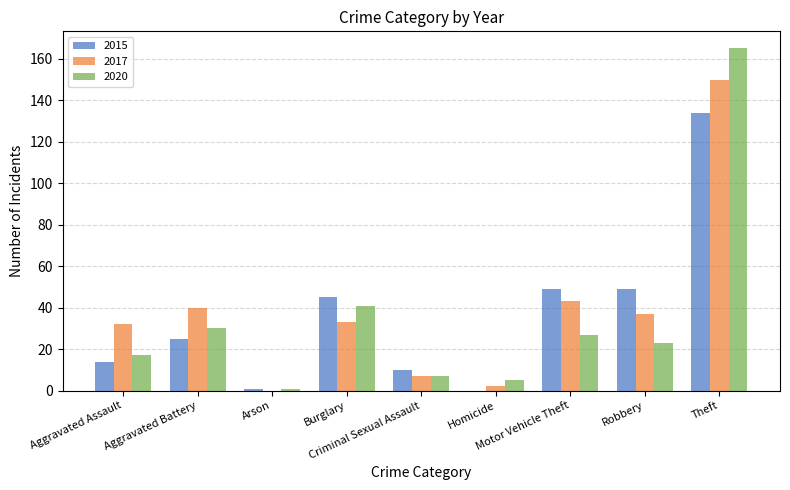

How many groups of bars are there?

9